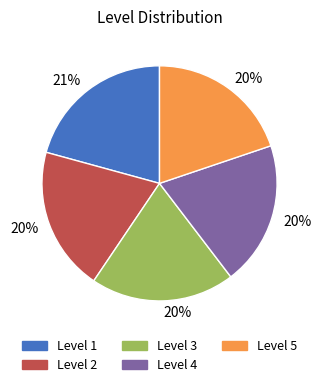

To the nearest percent, what is the difference between the largest and smallest slice percentages?

1%